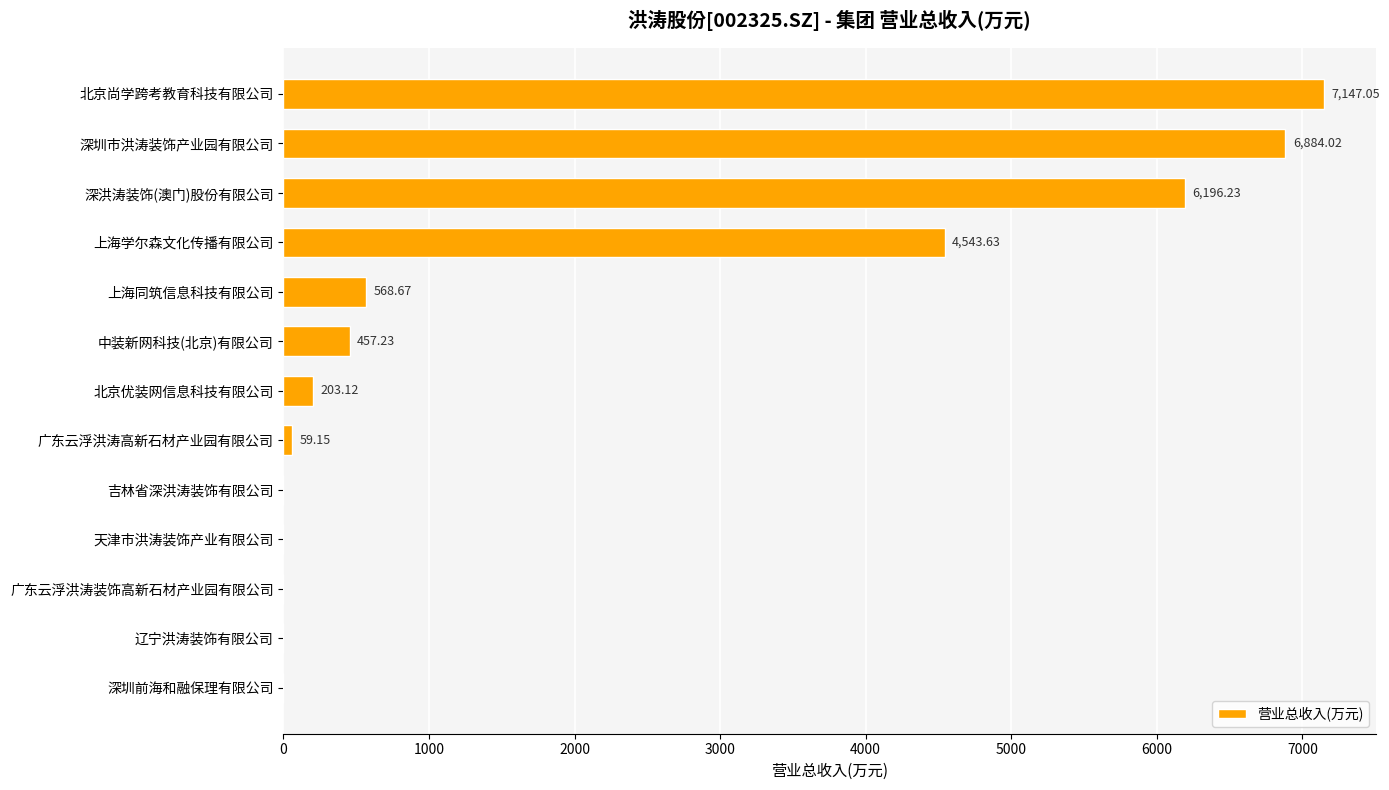

At which label is the value closest to 3573?

上海学尔森文化传播有限公司